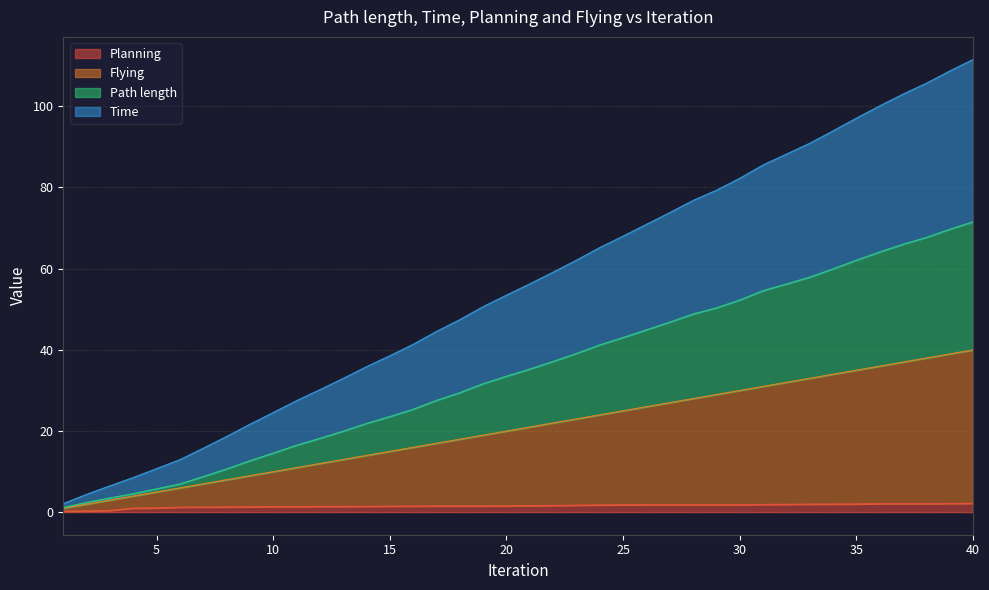

How many lines are shown in the chart?

4